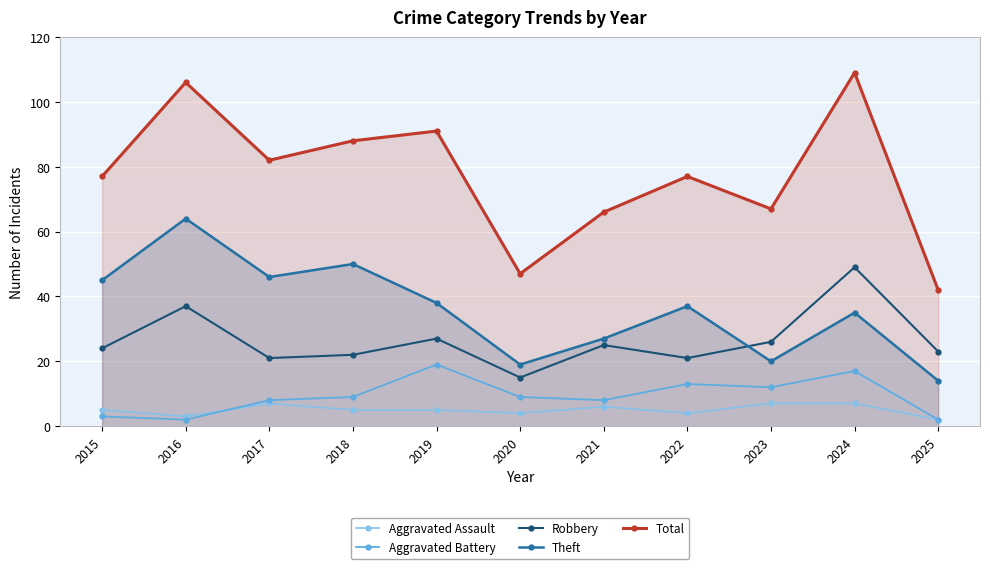

Reading right to left, list all the values displayed in this chart.

Aggravated Assault: 2025=2	2024=7	2023=7	2022=4	2021=6	2020=4	2019=5	2018=5	2017=7	2016=3	2015=5
Aggravated Battery: 2025=2	2024=17	2023=12	2022=13	2021=8	2020=9	2019=19	2018=9	2017=8	2016=2	2015=3
Robbery: 2025=23	2024=49	2023=26	2022=21	2021=25	2020=15	2019=27	2018=22	2017=21	2016=37	2015=24
Theft: 2025=14	2024=35	2023=20	2022=37	2021=27	2020=19	2019=38	2018=50	2017=46	2016=64	2015=45
Total: 2025=42	2024=109	2023=67	2022=77	2021=66	2020=47	2019=91	2018=88	2017=82	2016=106	2015=77